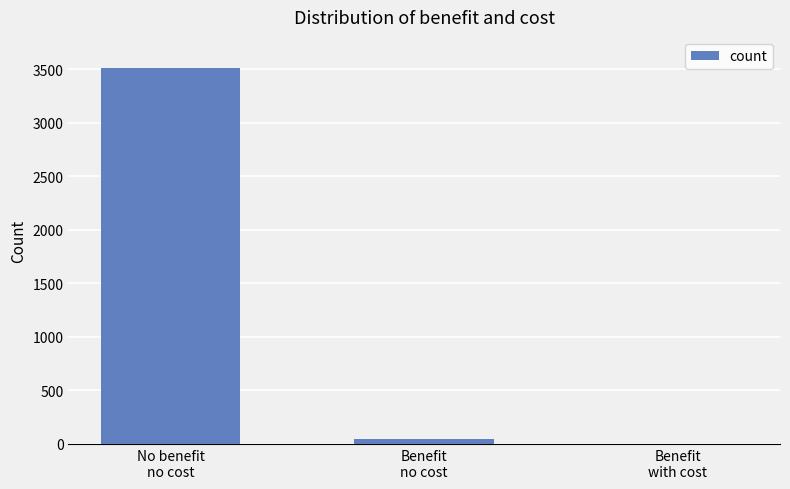

What is the maximum value shown in the chart?

3510